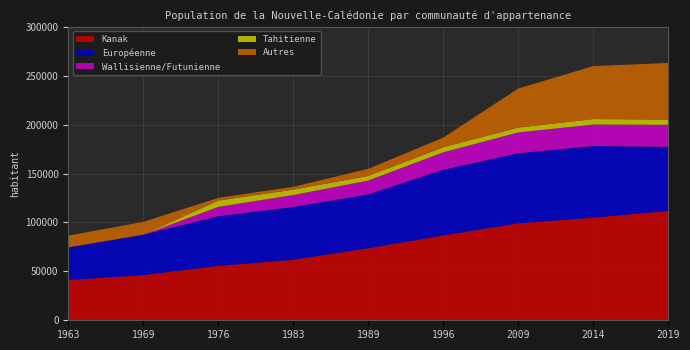

Reading left to right, extract all data points from this chart.

Kanak: 1963=41190	1969=46200	1976=55598	1983=61870	1989=73598	1996=86788	2009=99078	2014=104958	2019=111856
Européenne: 1963=33355	1969=41268	1976=50757	1983=53974	1989=55085	1996=67151	2009=71721	2014=73199	2019=65488
Wallisienne/Futunienne: 1963=0	1969=0	1976=9571	1983=12174	1989=14186	1996=17763	2009=21262	2014=21926	2019=22520
Tahitienne: 1963=0	1969=0	1976=6391	1983=5570	1989=4750	1996=5171	2009=4985	2014=5608	2019=5366
Autres: 1963=11974	1969=13111	1976=2812	1983=2868	1989=7219	1996=9894	2009=39865	2014=54143	2019=57848